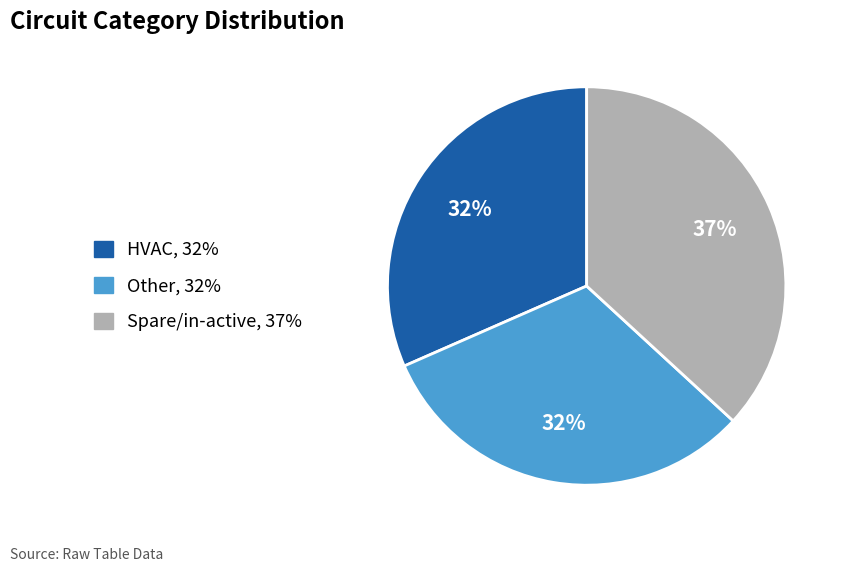

Count the number of slices in the pie.

3